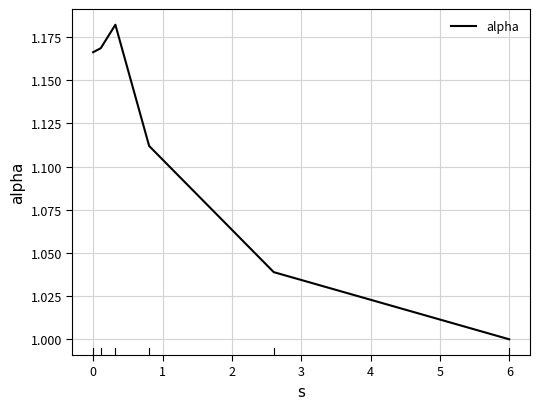

What is the sum of all values?

6.7